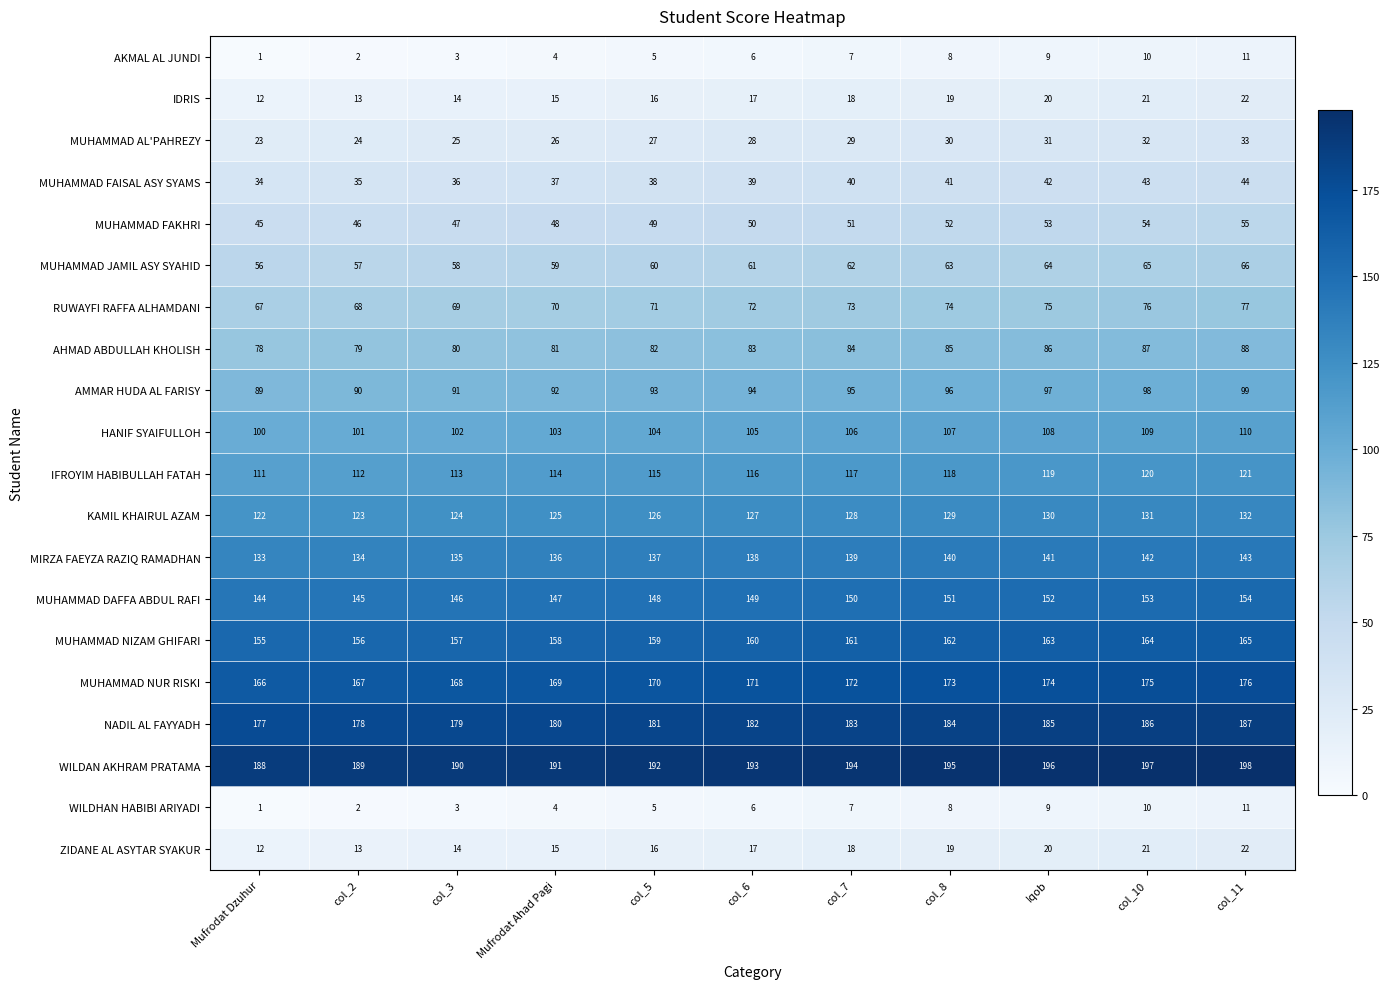

What is the difference between the maximum and second lowest values in the WILDAN AKHRAM PRATAMA series?

9